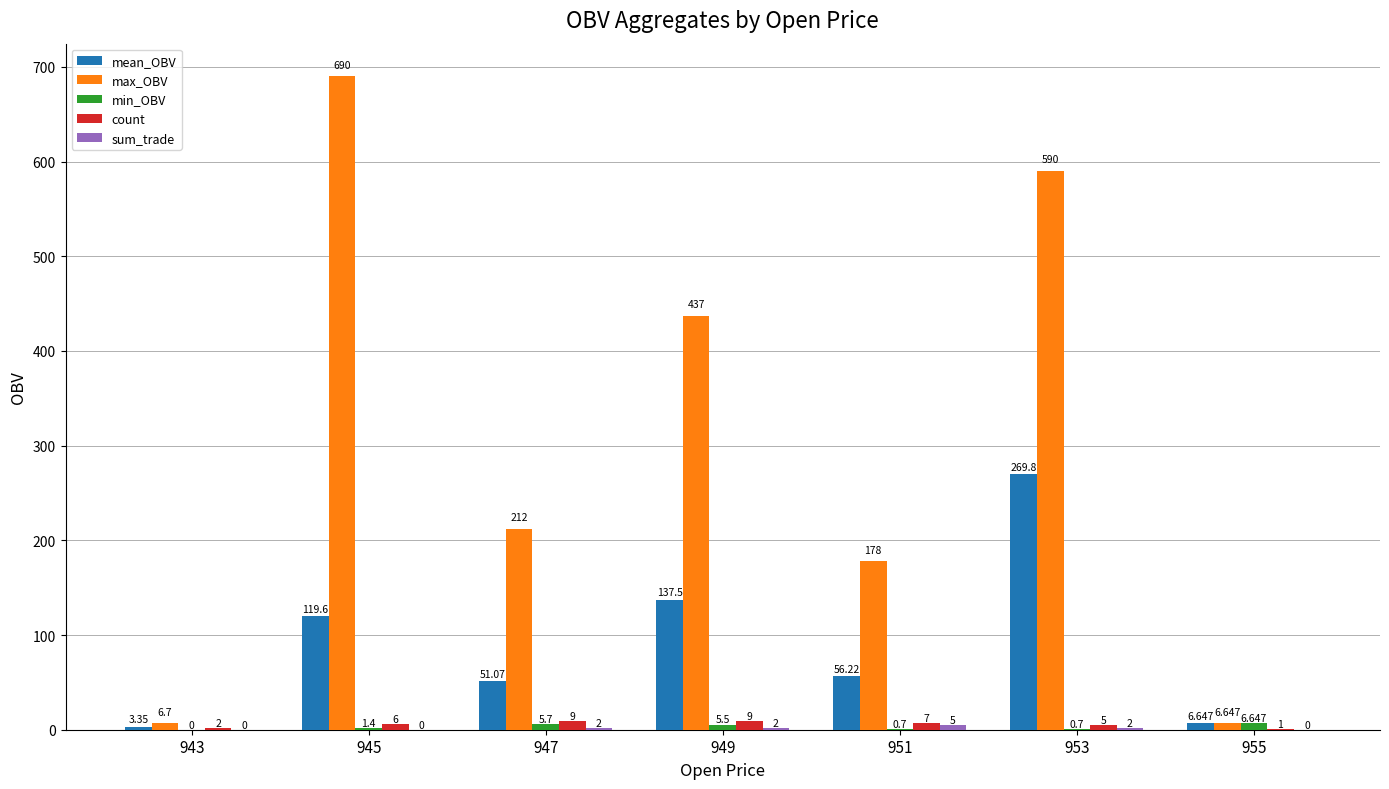

Which series has the largest total across all categories?

max_OBV